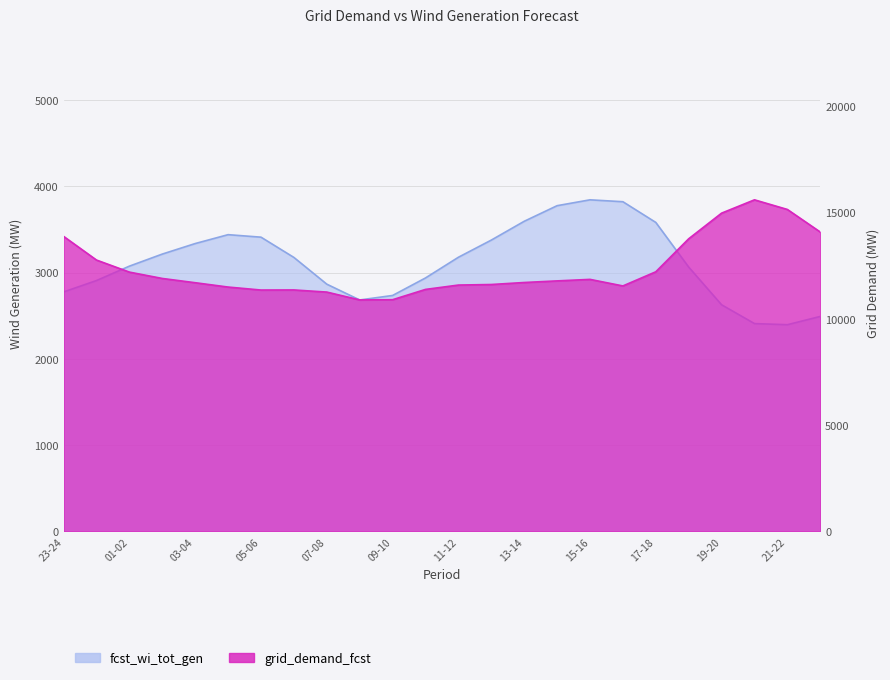

What is the difference between the maximum and minimum values in the fcst_wi_tot_gen series?

1448